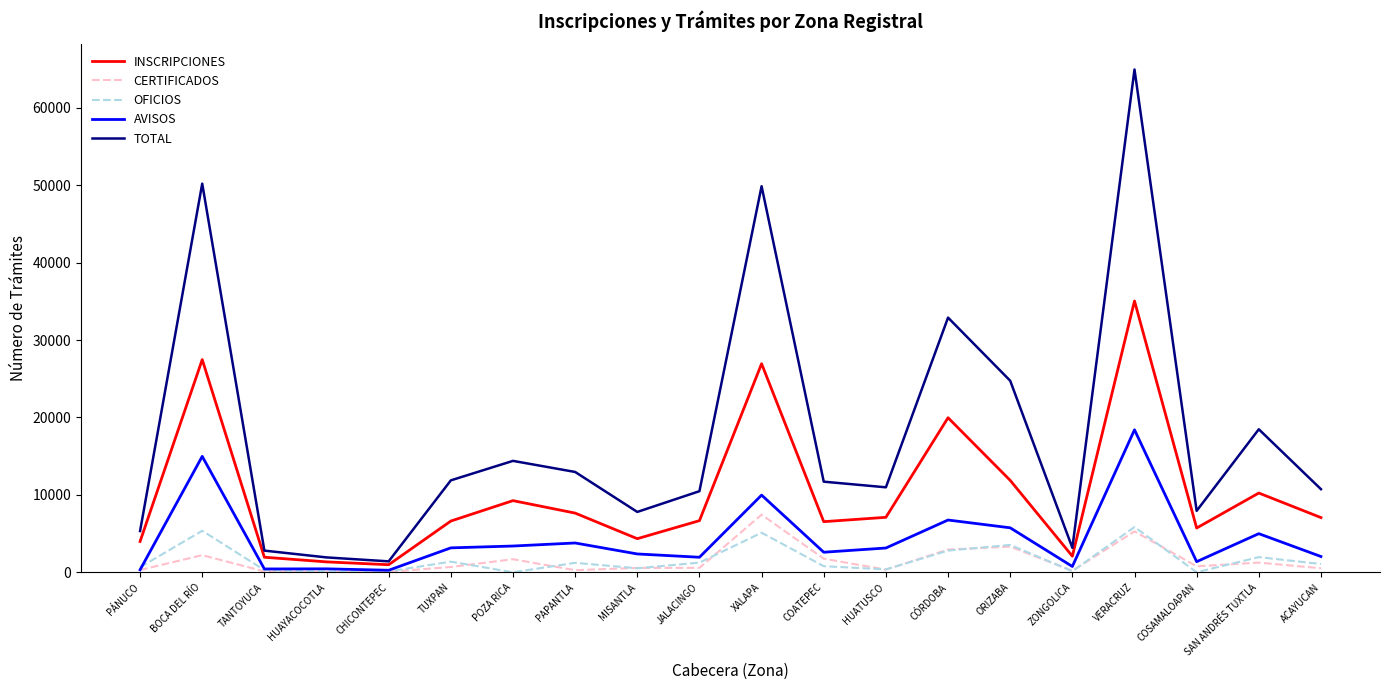

True or false: AVISOS has a value of 5744 at ORIZABA.

True